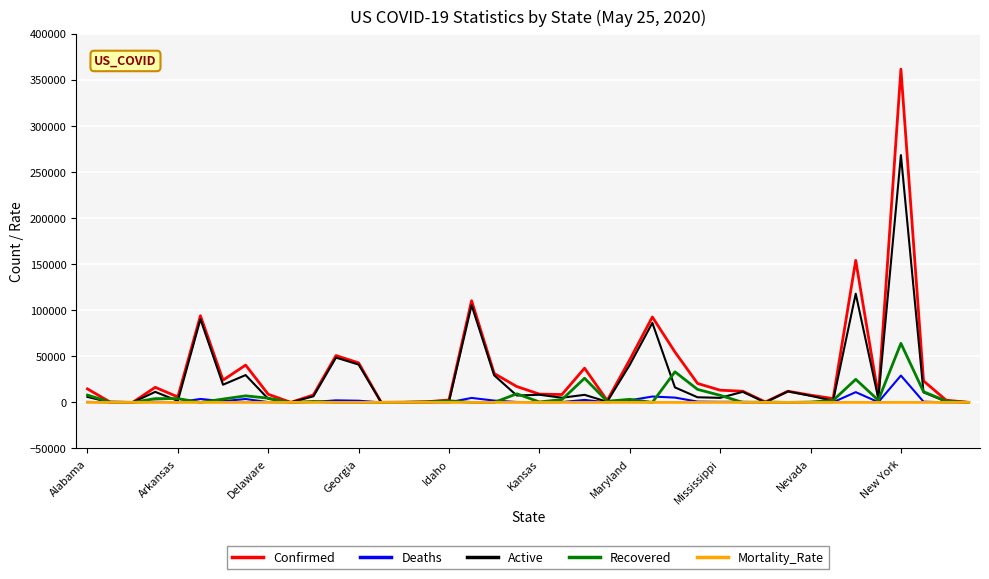

What is the sum of all Deaths values?

84089.0